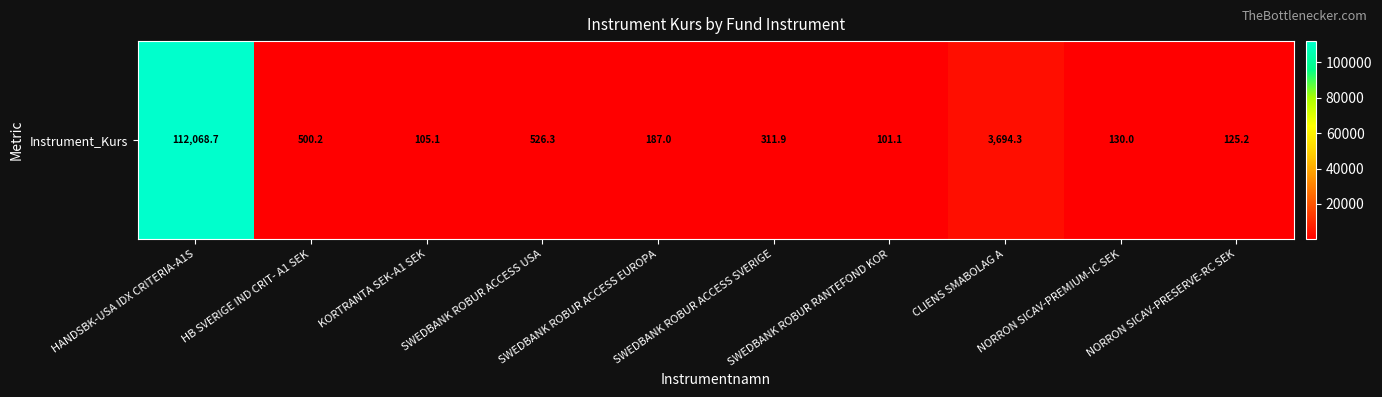

True or false: the data shows 238.5 at HB SVERIGE IND CRIT- A1 SEK.

False